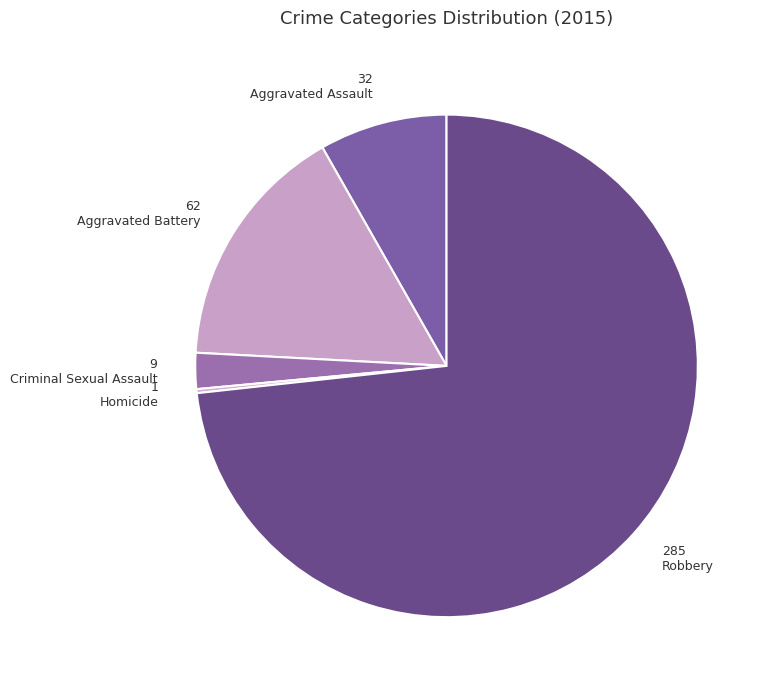

What percentage do Aggravated Assault and Aggravated Battery together represent?

24.2%